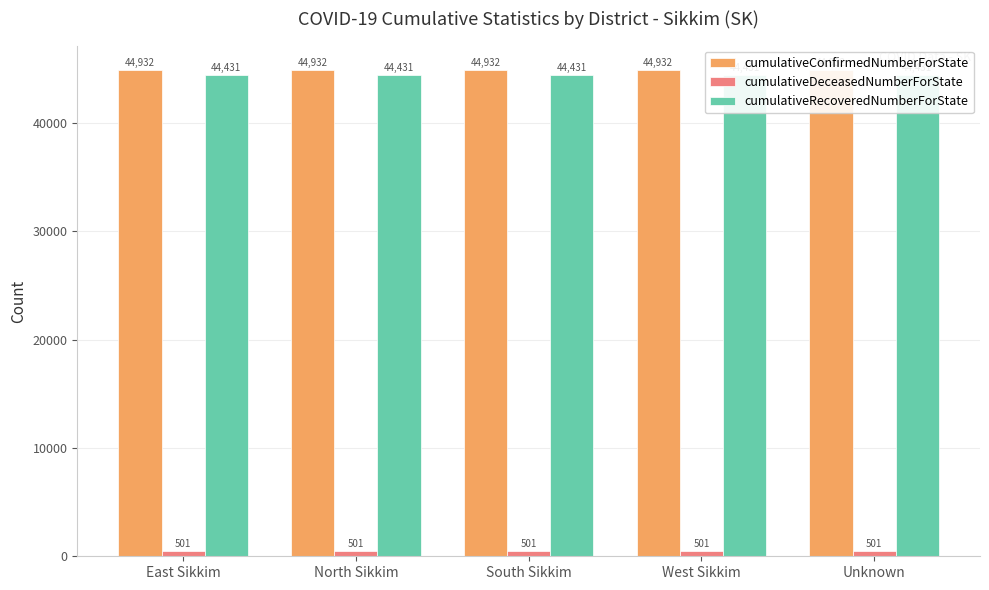

Which category has the highest value in the cumulativeRecoveredNumberForState series?

East Sikkim